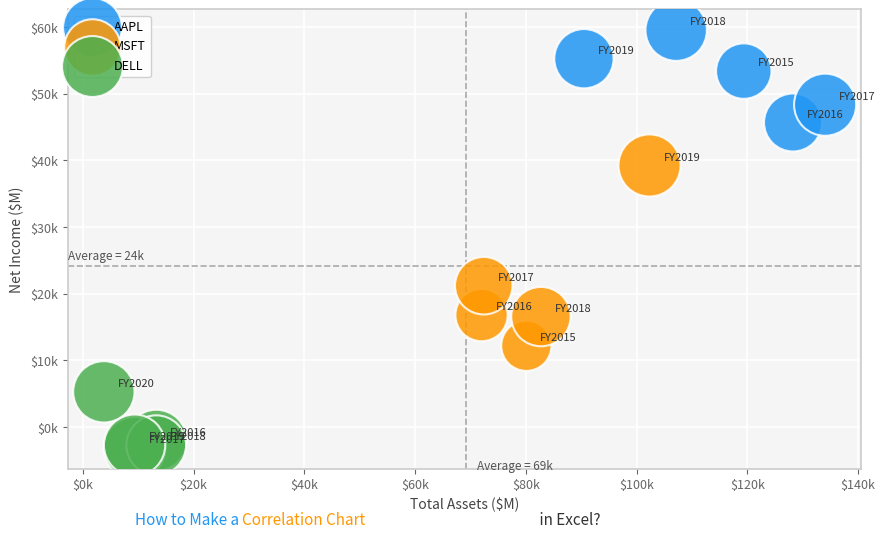

Which series has the largest Y range (max minus min)?

MSFT